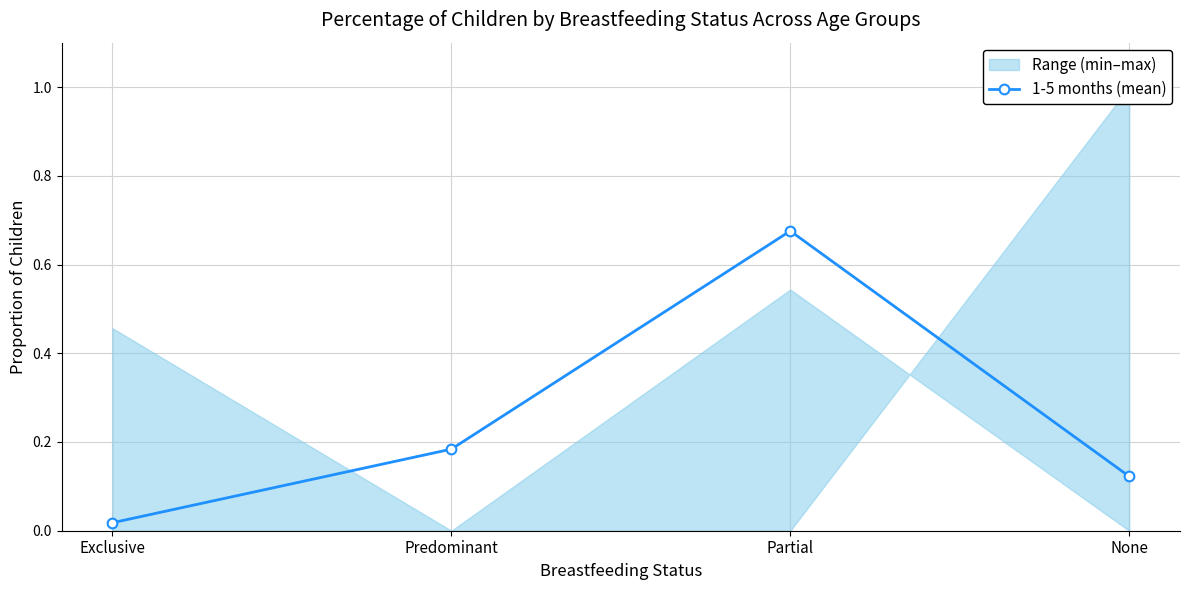

Between None and Exclusive, which is larger?

None